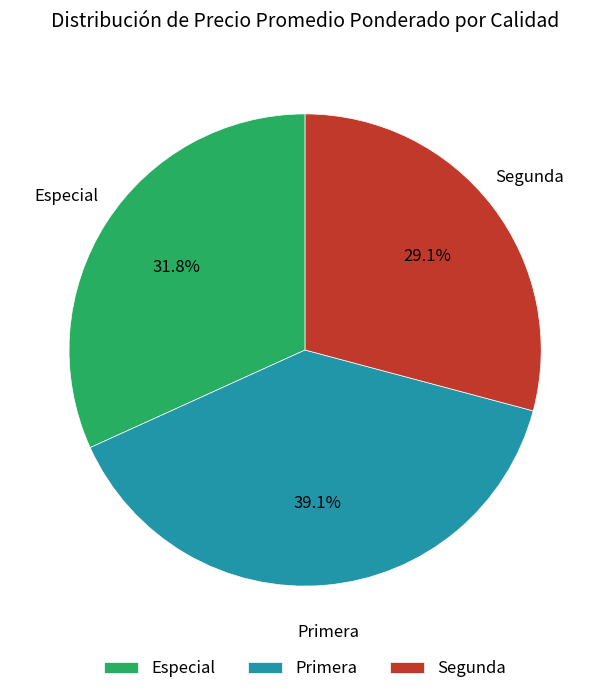

Does any single category account for the majority?

No